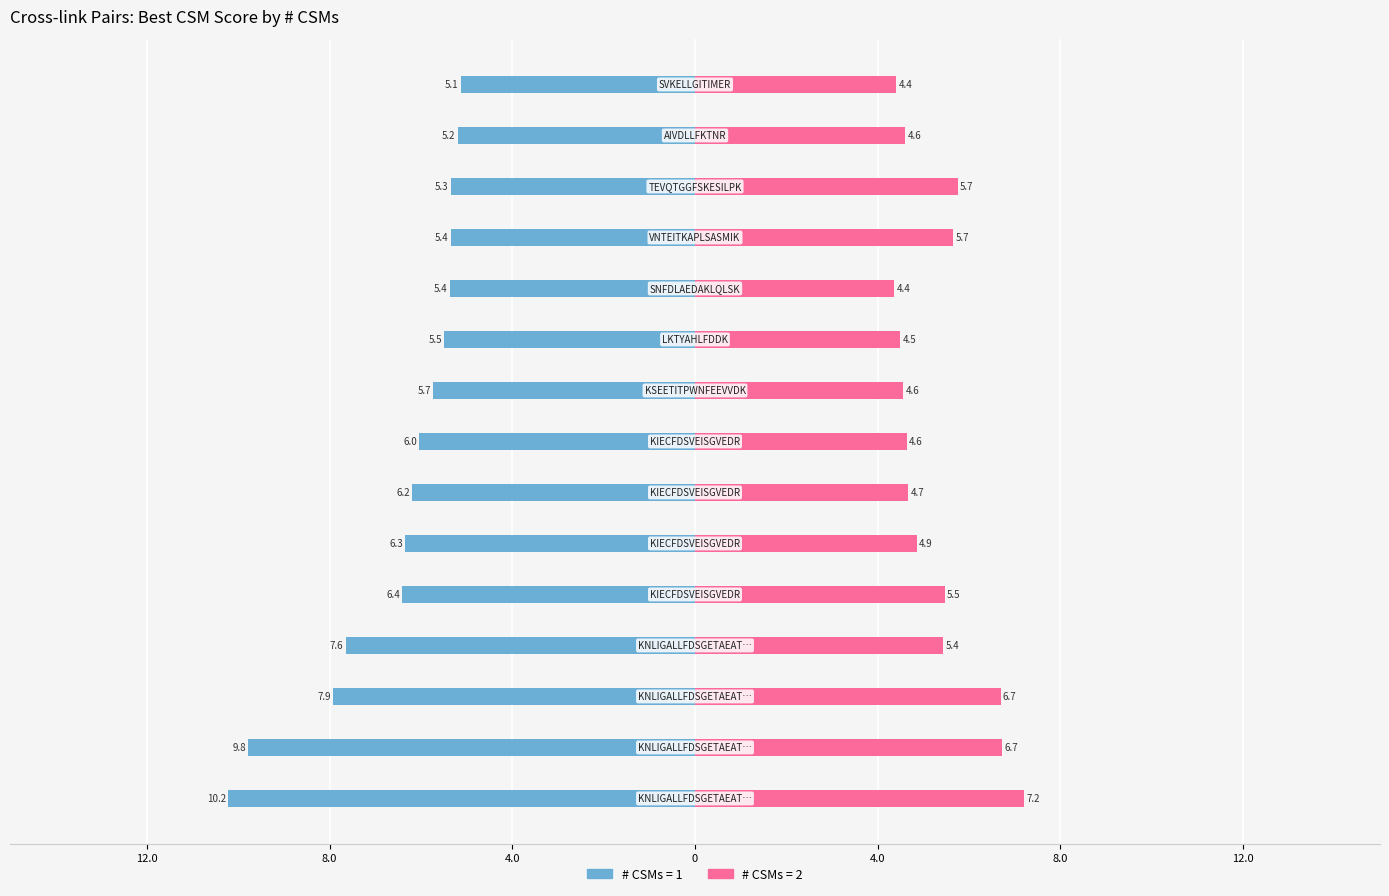

Rank the categories by Right (CSMs=2) value from highest to lowest.

KNLIGALLFDSGETAEATR-LVDSTDKADLR, KNLIGALLFDSGETAEATR-SDNVPSEEVVKK, KNLIGALLFDSGETAEATR-AGFIKR, TEVQTGGFSKESILPK-KFDNLTK, VNTEITKAPLSASMIK-KMIAK, KIECFDSVEISGVEDR-MIAKSEQEIGK, KNLIGALLFDSGETAEATR-GYKEVK, KIECFDSVEISGVEDR-TILDFLKSDGFANR, KIECFDSVEISGVEDR-DFQFYKVR, KIECFDSVEISGVEDR-FDNLTKAER, AIVDLLFKTNR-SEQEIGKATAK, KSEETITPWNFEEVVDK-QQLPEKYK, LKTYAHLFDDK-SEQEIGKATAK, SVKELLGITIMER-DKQSGK, SNFDLAEDAKLQLSK-KLVDSTDK